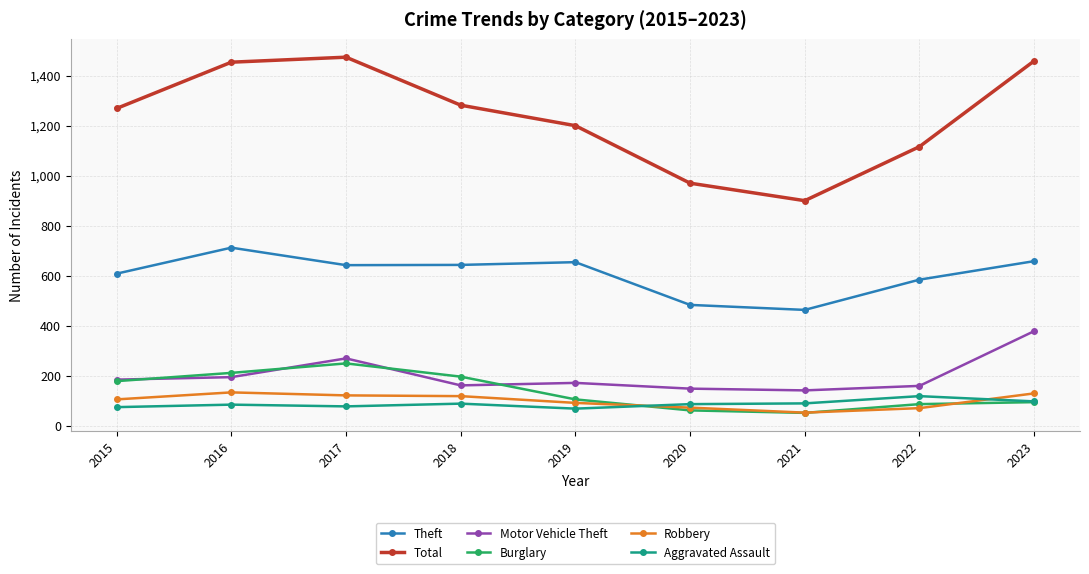

What is the value of the Total point at the 3rd from the left?

1474